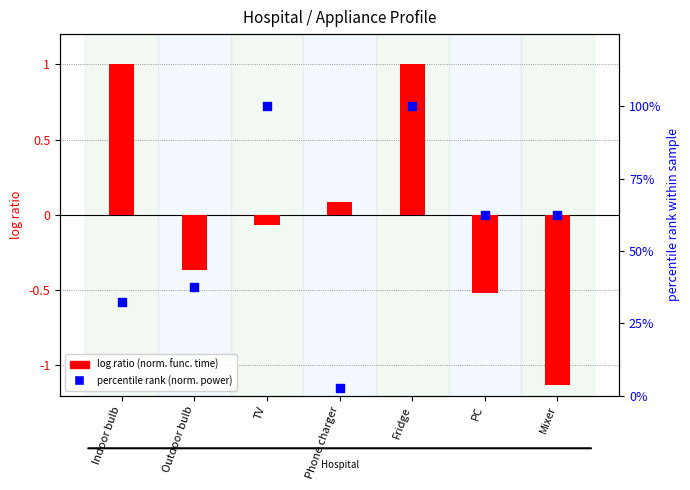

What are all the series names shown in the legend?

log ratio (norm. func. time), percentile rank (norm. power)